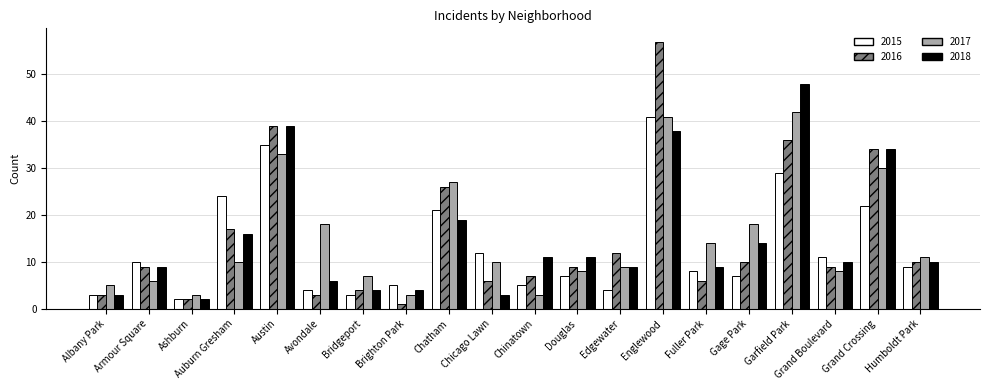

What position from the left is Gage Park?

16